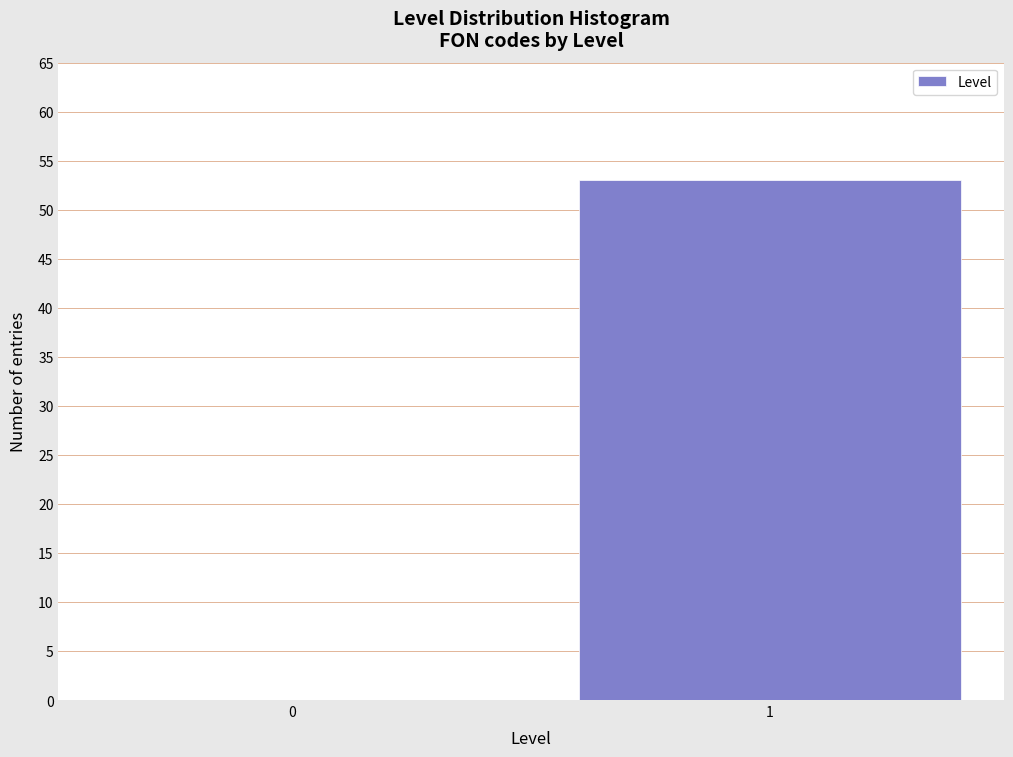

Reading left to right, what are all the values shown in this chart?

0=0	1=53